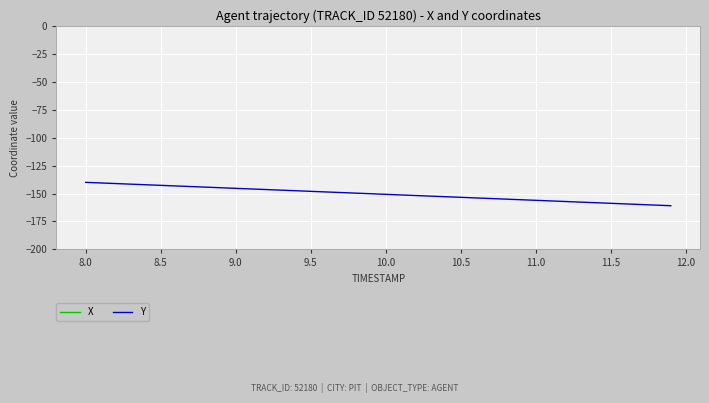

How many lines are shown in the chart?

2